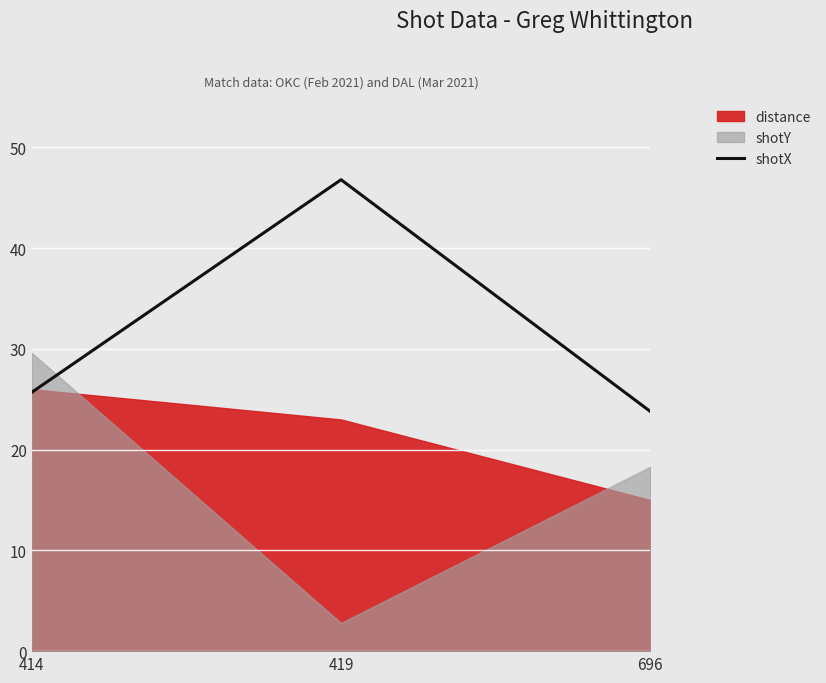

List the labels in order of value, largest first.

419, 414, 696